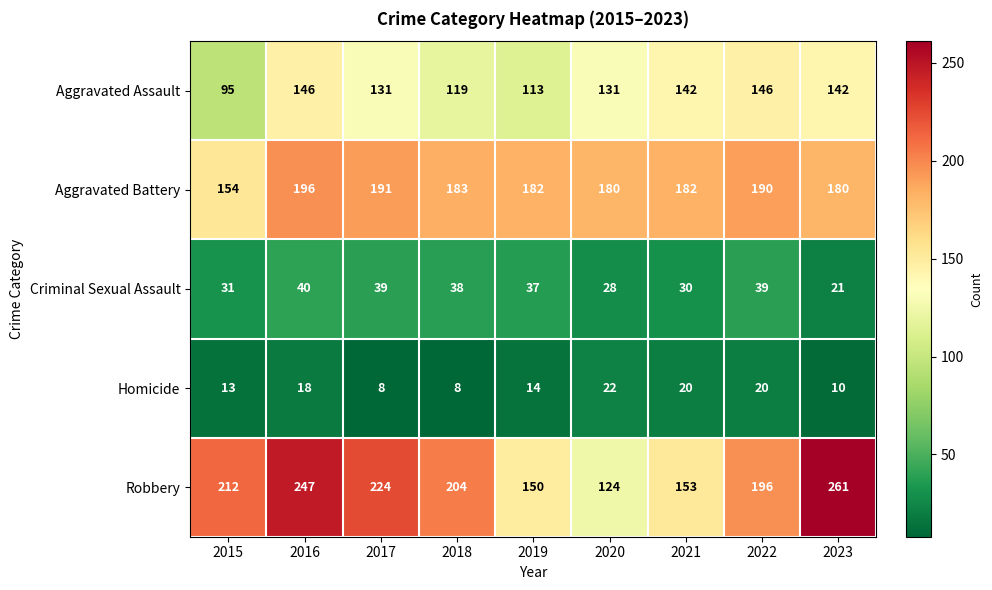

At which category does the chart reach its peak across all series?

2023